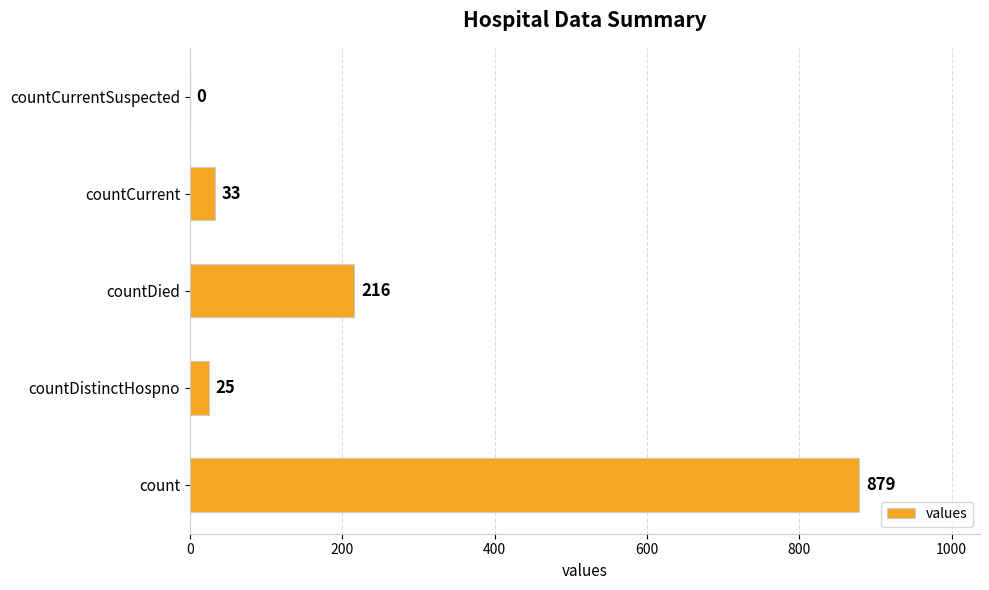

Count the number of categories in the chart.

5